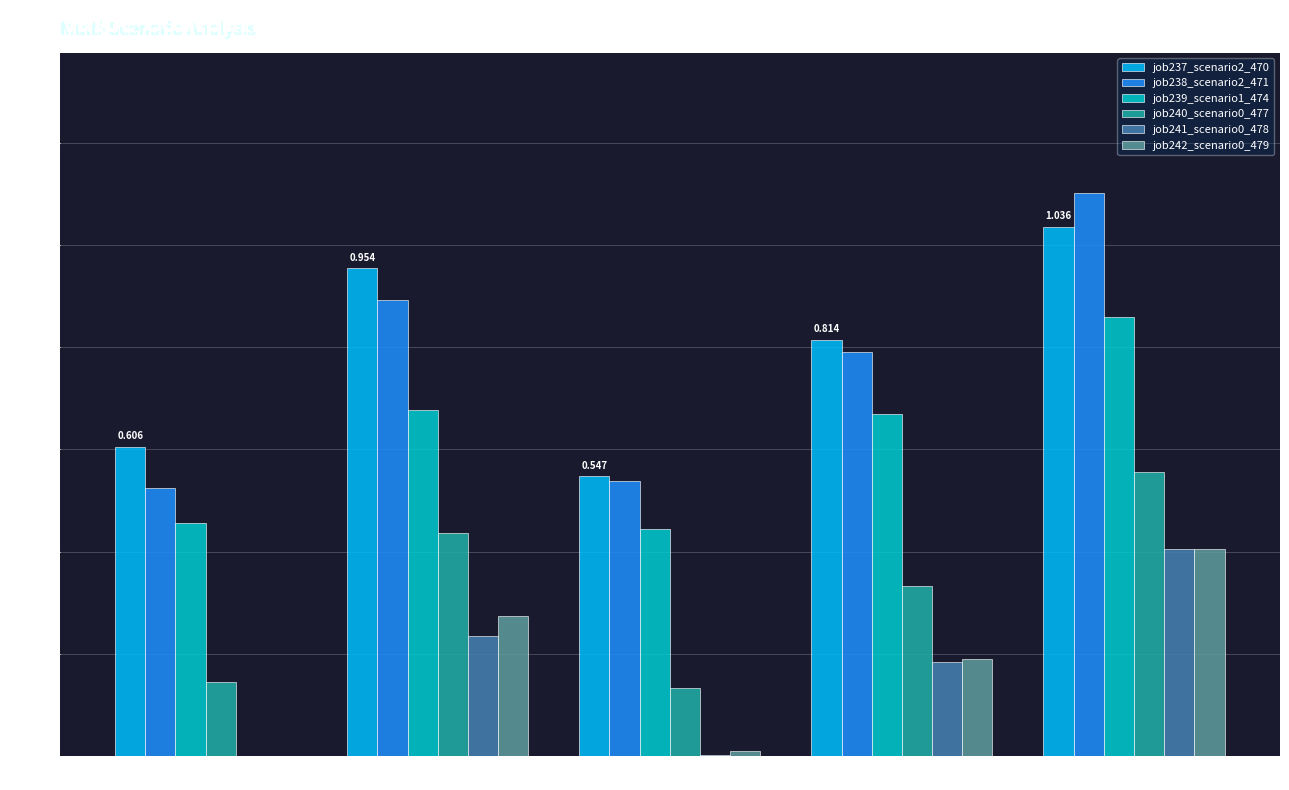

Is the value of job241_scenario0_478 at in27 greater than the value of job240_scenario0_477 at B54?

No